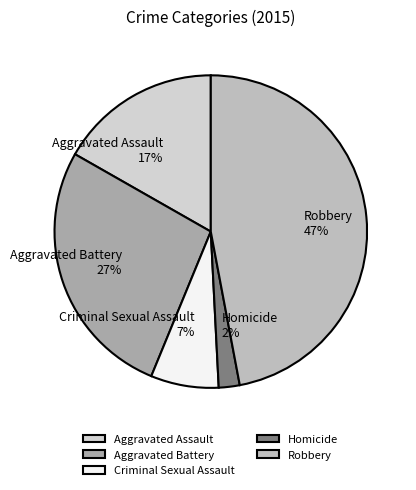

Which has a higher value, Aggravated Assault or Robbery?

Robbery